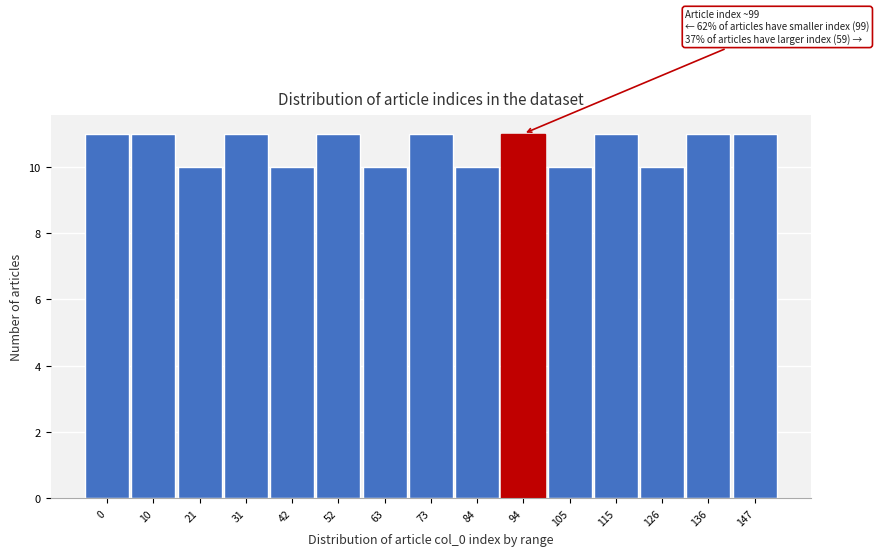

Reading left to right, extract all data points from this chart.

0=11	10=11	21=10	31=11	42=10	52=11	63=10	73=11	84=10	94=11	105=10	115=11	126=10	136=11	147=11